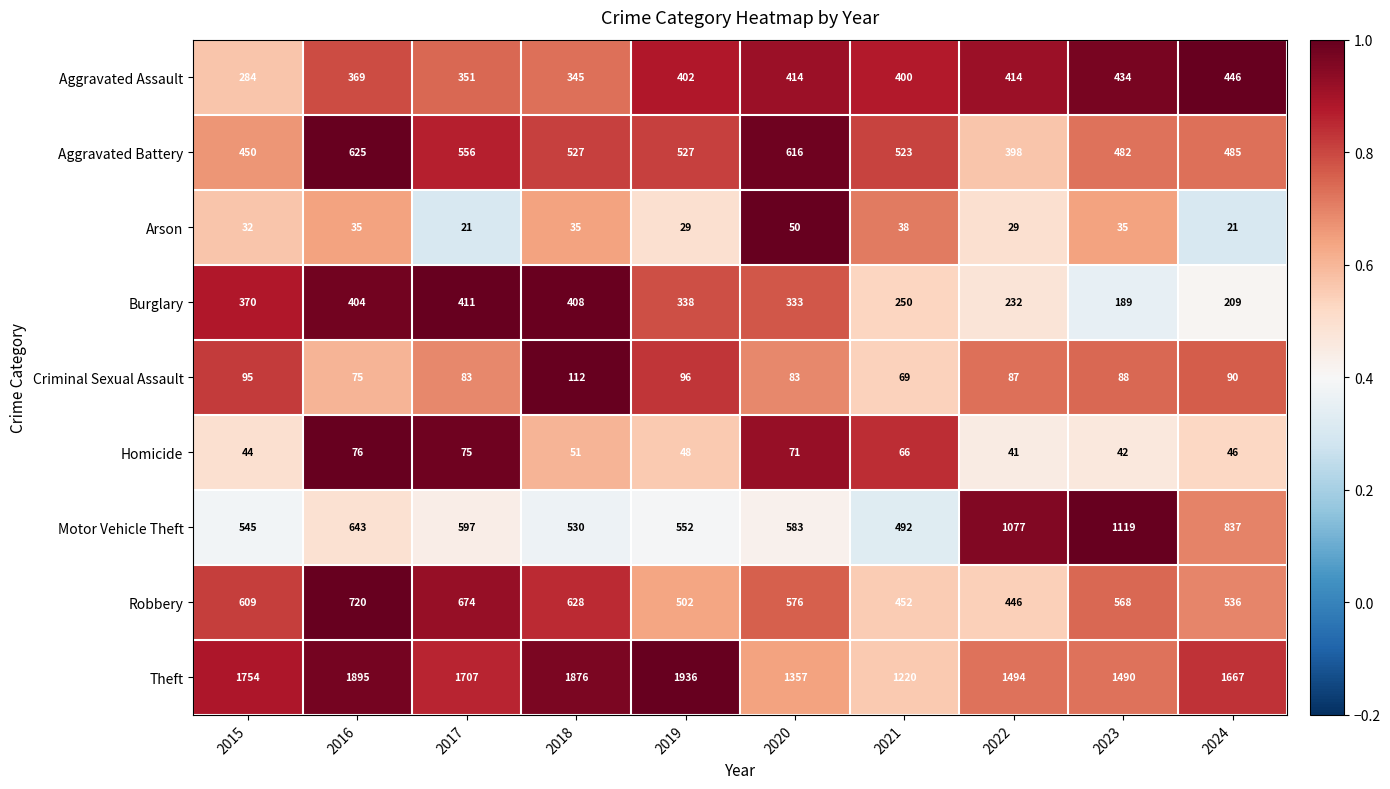

True or false: Aggravated Battery has a value of 846 at 2017.

False